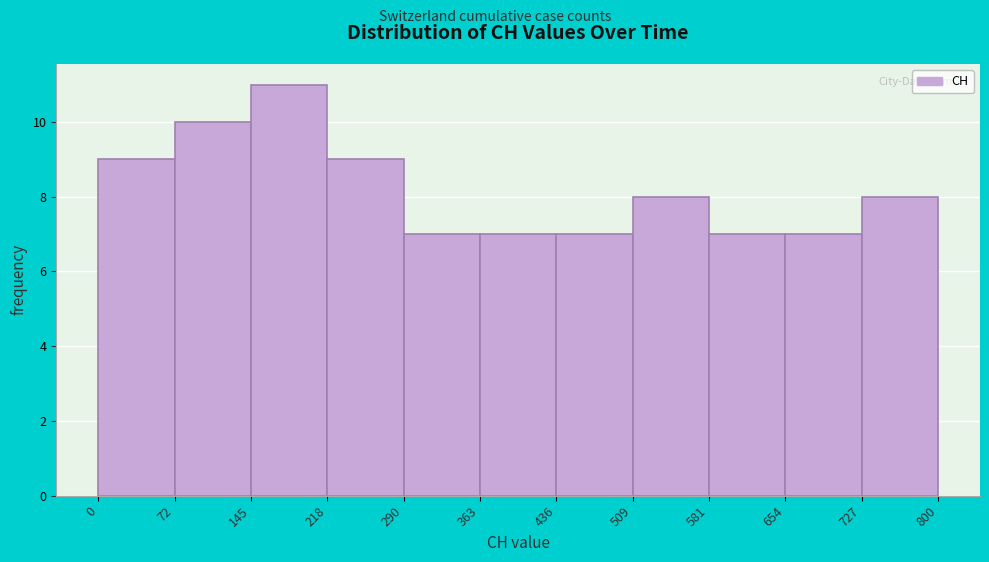

Reading left to right, transcribe this chart: for each bar, give the range it covers on the x-axis and its height. The values are not printed on the chart, so give them approximately, as read against the axis.

0 to 72: 9
72 to 145: 10
145 to 218: 11
218 to 290: 9
290 to 363: 7
363 to 436: 7
436 to 509: 7
509 to 581: 8
581 to 654: 7
654 to 727: 7
727 to 800: 8